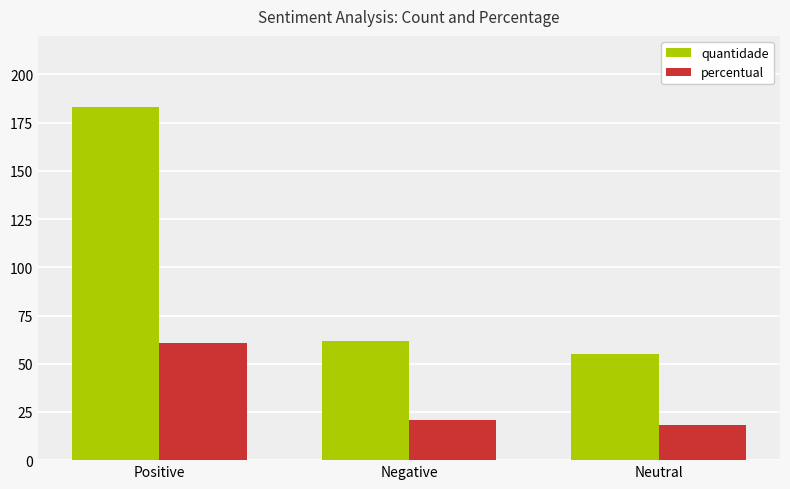

At which category does the chart reach its minimum across all series?

Neutral